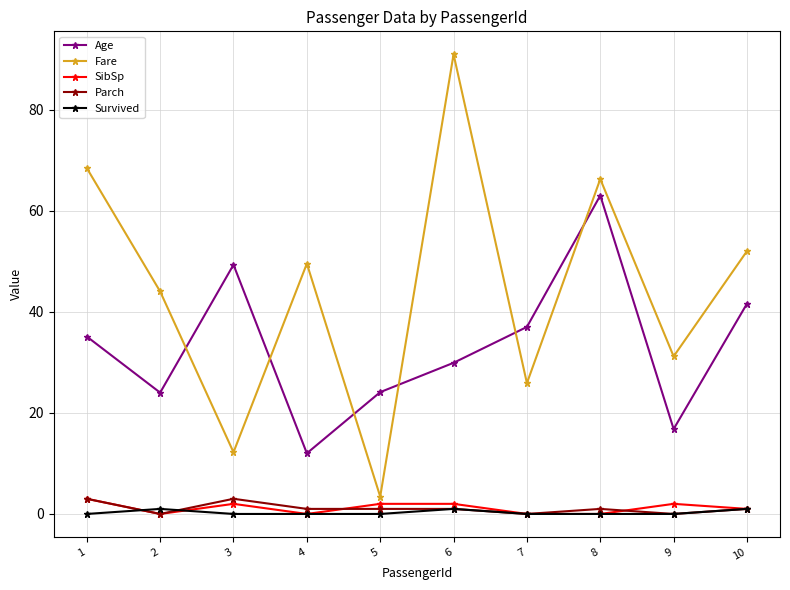

At how many categories does at least one series exceed 16?

10